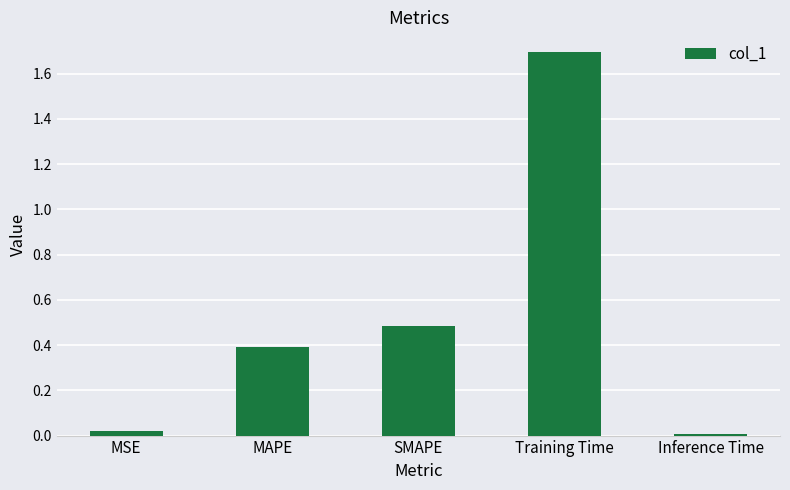

List the labels in order of value, largest first.

Training Time, SMAPE, MAPE, MSE, Inference Time